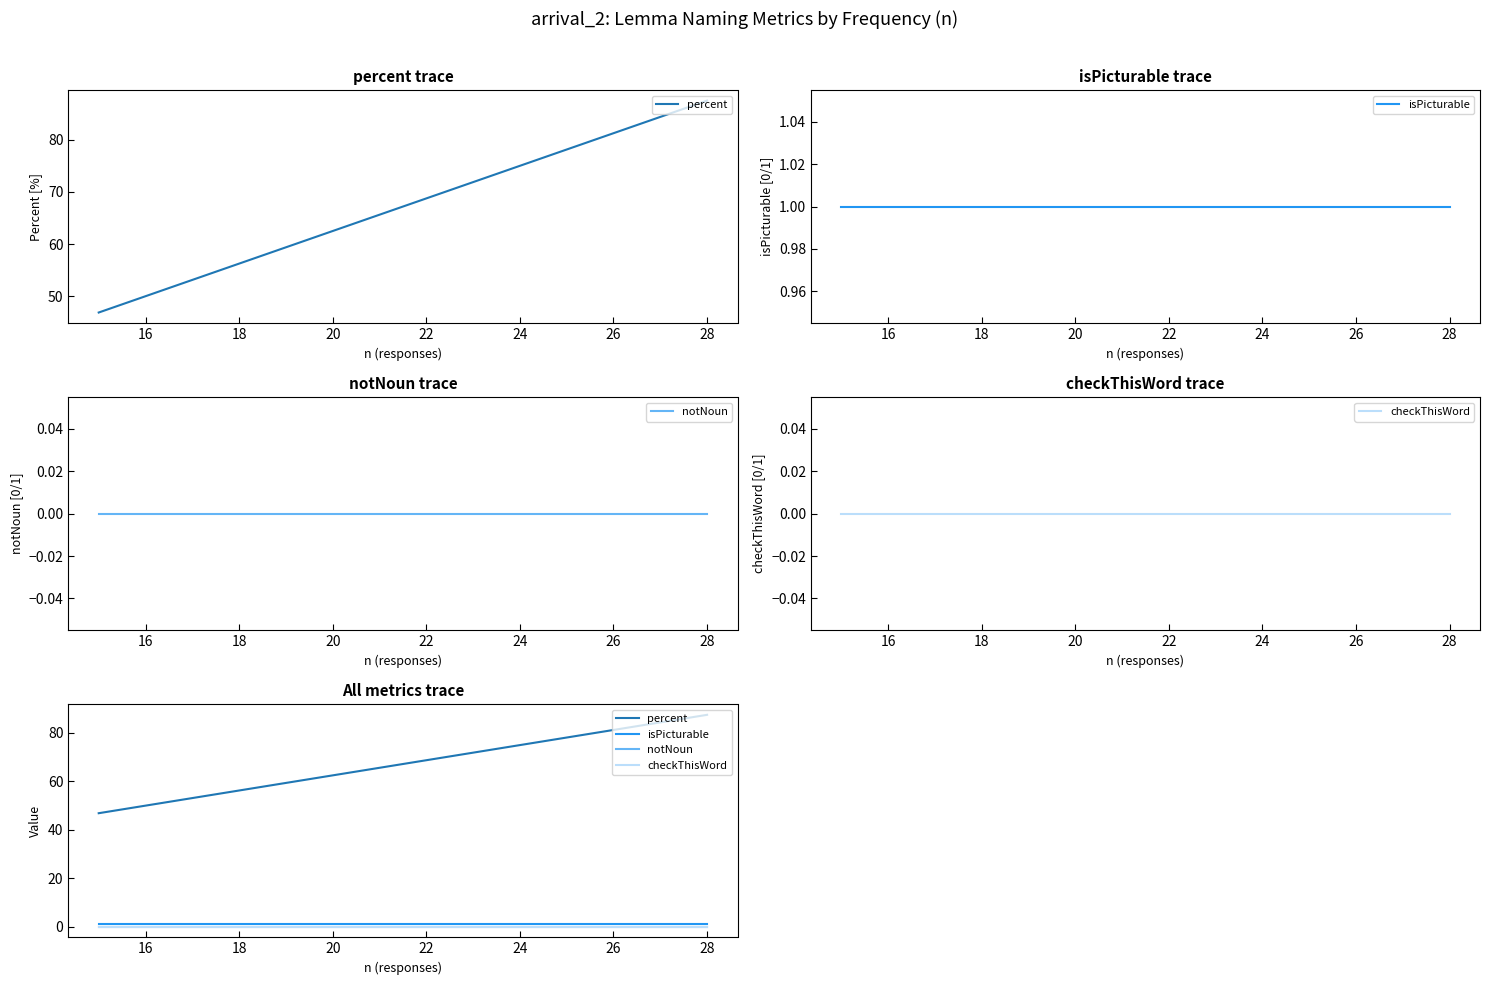

The notNoun series shows 0.0 at 26. True or false?

True